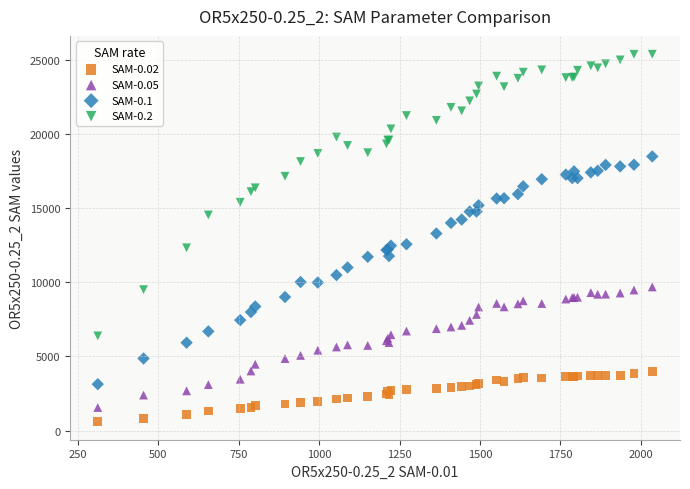

Which series reaches the maximum Y coordinate?

SAM-0.2